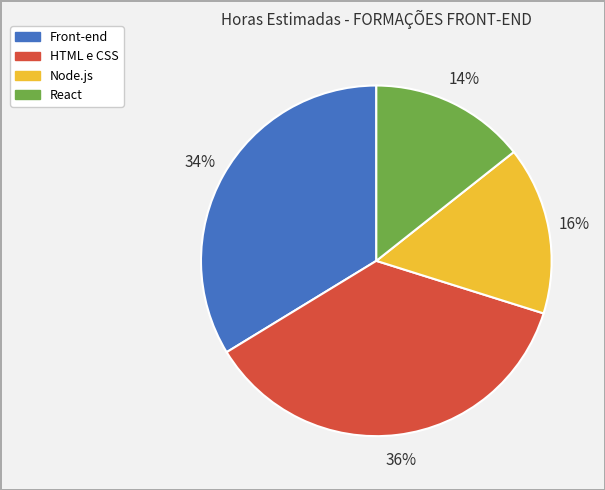

Is it true that Node.js is 16% of the pie?

True